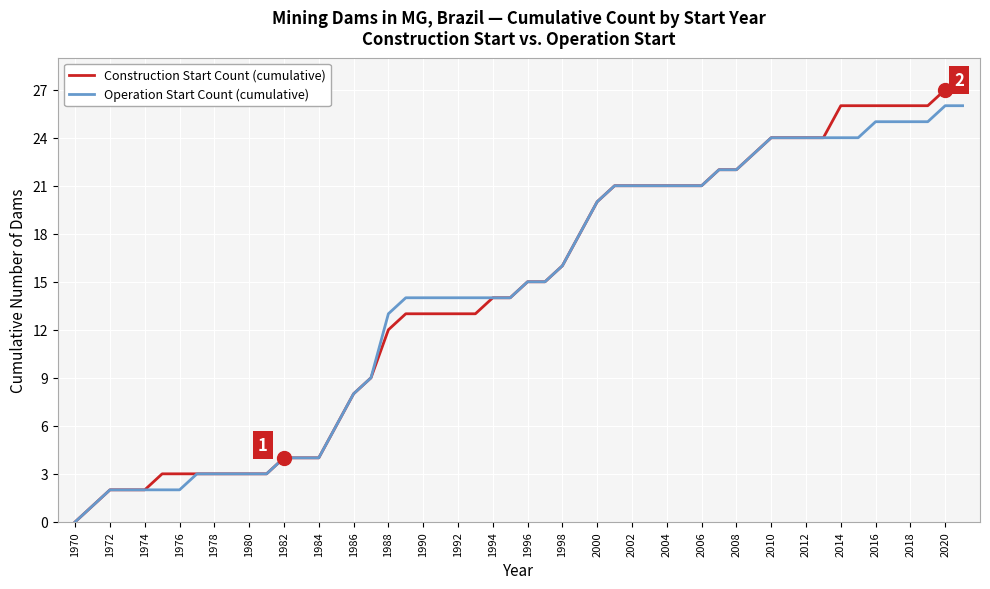

Which series has the largest range (max minus min)?

Construction Start Count (cumulative)